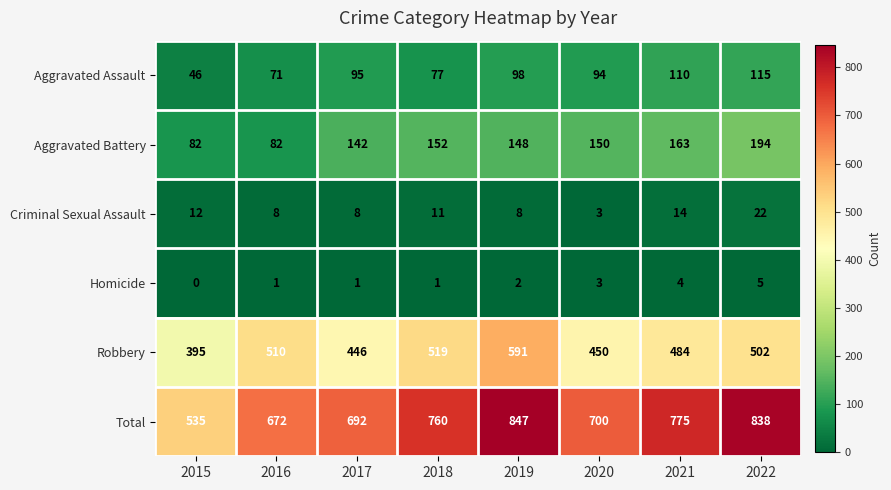

What is the total value across all series at 2016?

1344